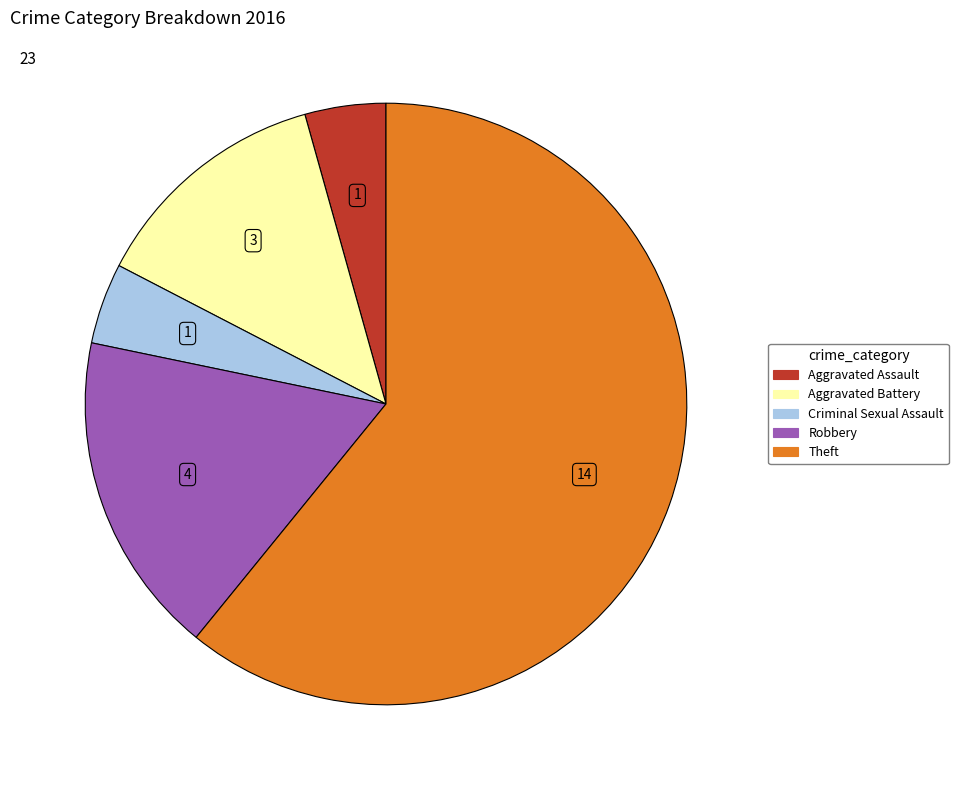

True or false: Aggravated Assault accounts for 12% of the total.

False